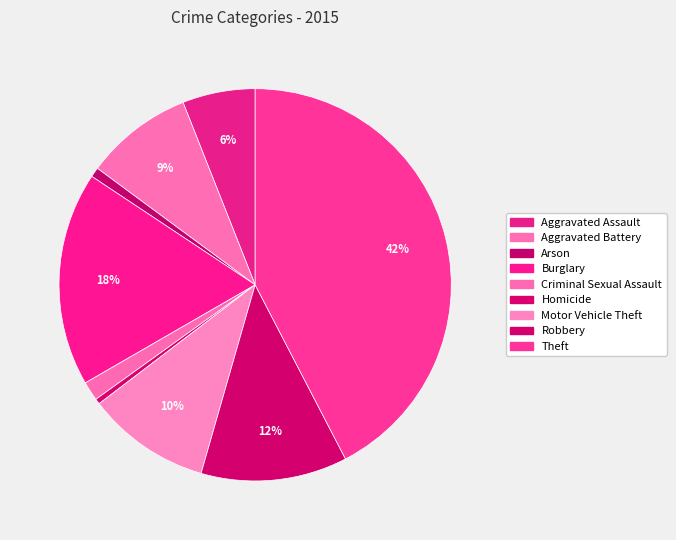

Which slice is the largest?

Theft